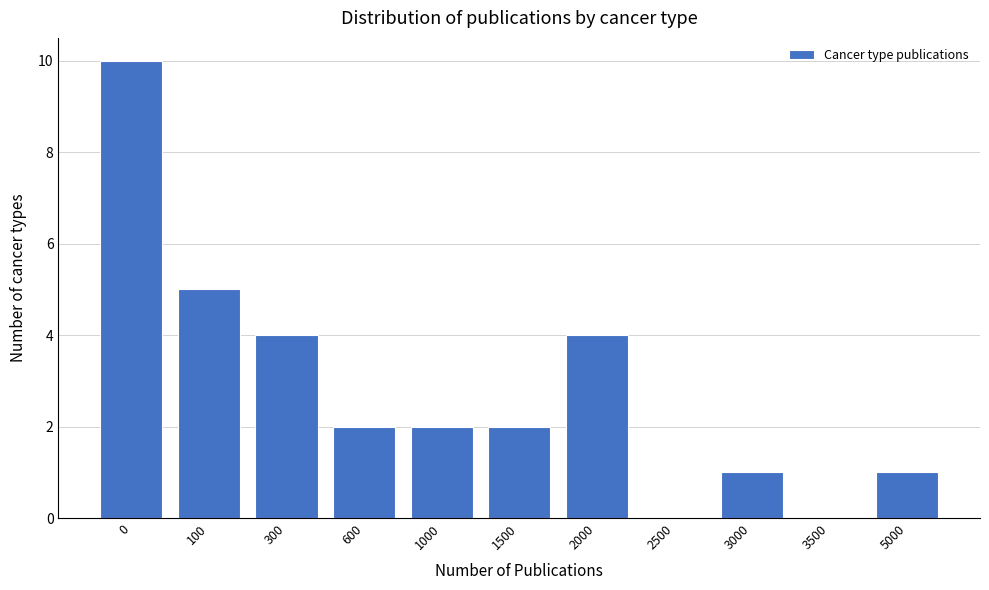

Reading left to right, extract all data points from this chart.

0=10	100=5	300=4	600=2	1000=2	1500=2	2000=4	2500=0	3000=1	3500=0	5000=1